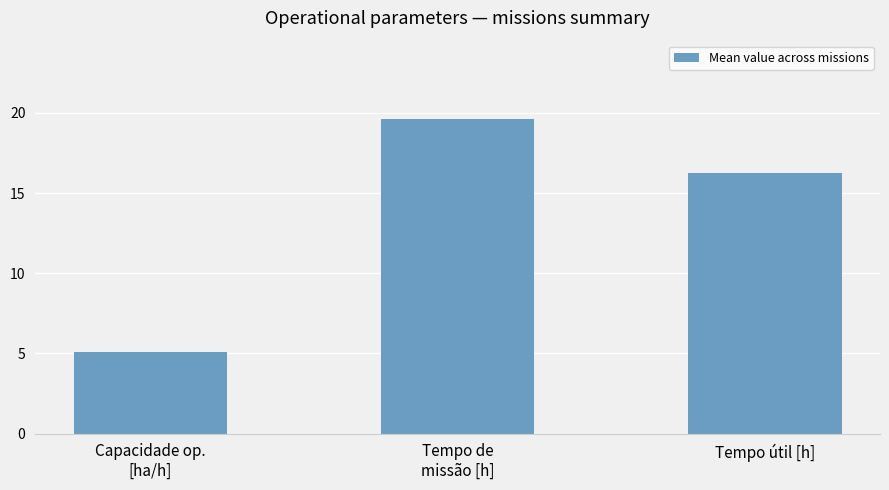

What is the value of the 2nd bar from the left?

19.6